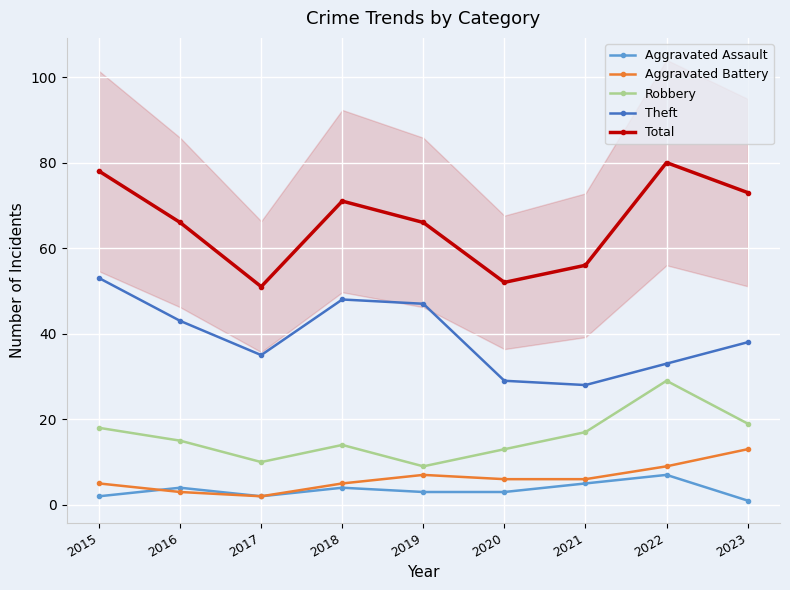

True or false: Aggravated Battery and Robbery intersect in this chart.

False